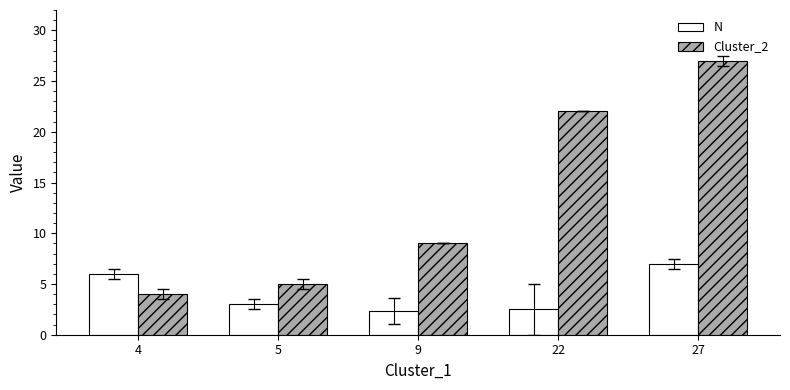

List the series in order of their overall mean, lowest first.

N, Cluster_2